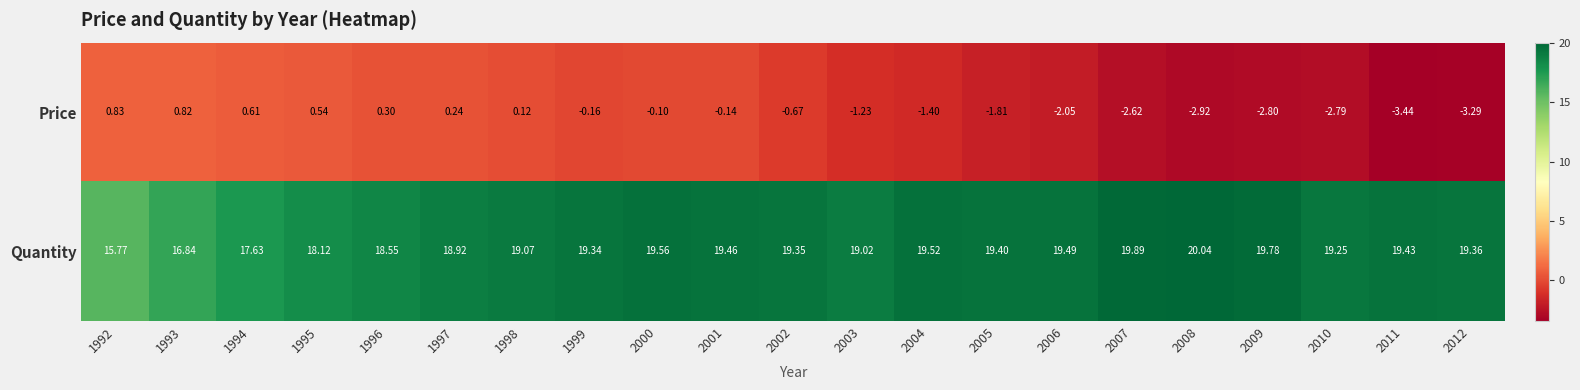

How many categories are shown in the chart?

21